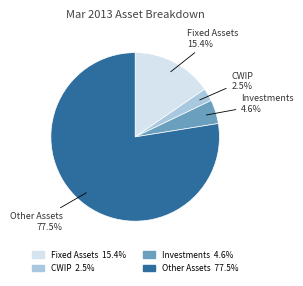

Rank the categories by value from lowest to highest.

CWIP, Investments, Fixed Assets, Other Assets